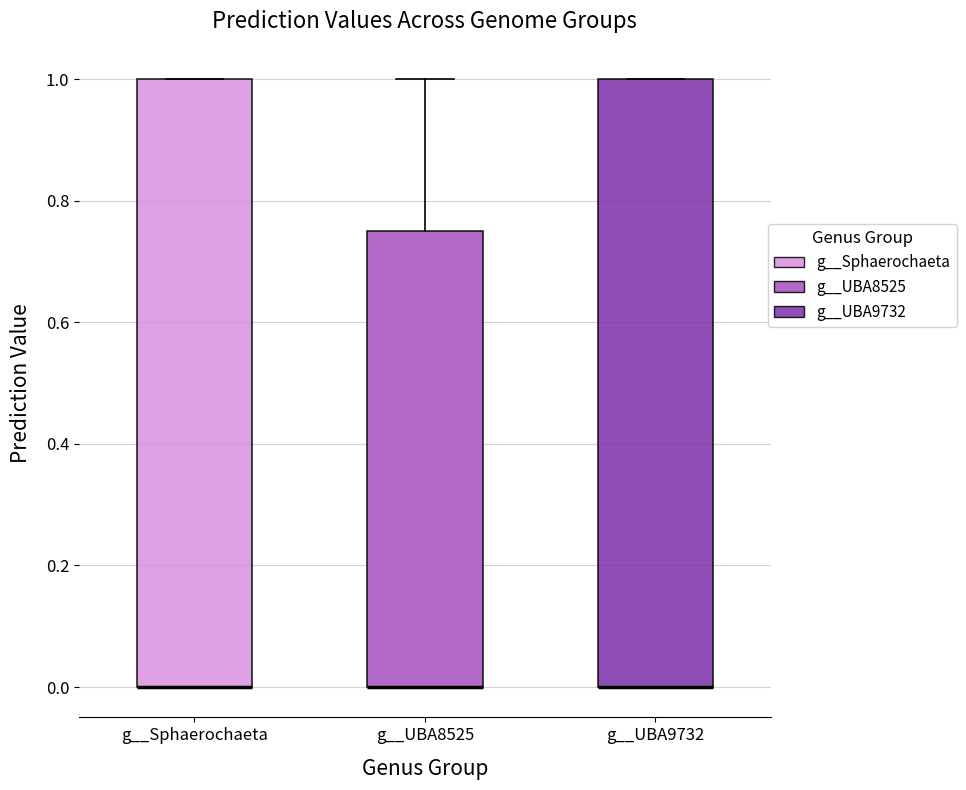

Reading left to right, transcribe this box plot: for each box, give where its median line is, the range the box spans, and where its two whiskers end, as read against the y-axis. The values are not printed on the chart, so give them approximately, as read against the axis.

g__Sphaerochaeta: median 0.00 (drawn on the box's lower edge), box 0.00 to 1.00, whiskers 0.00 to 1.00
g__UBA8525: median 0.00 (drawn on the box's lower edge), box 0.00 to 0.76, whiskers 0.00 to 1.00
g__UBA9732: median 0.00 (drawn on the box's lower edge), box 0.00 to 1.00, whiskers 0.00 to 1.00